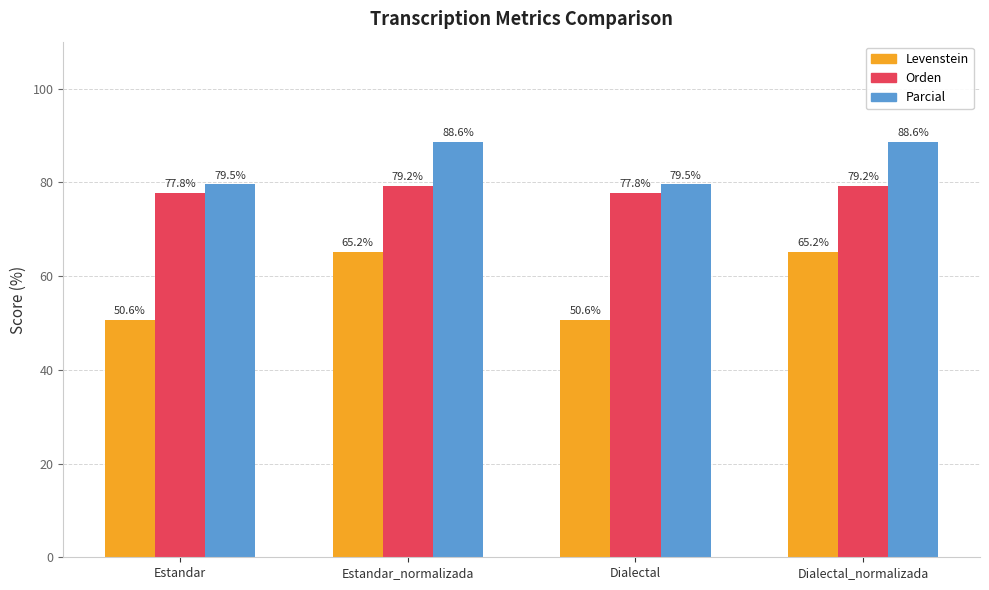

What are all the series names shown in the legend?

Levenstein, Orden, Parcial